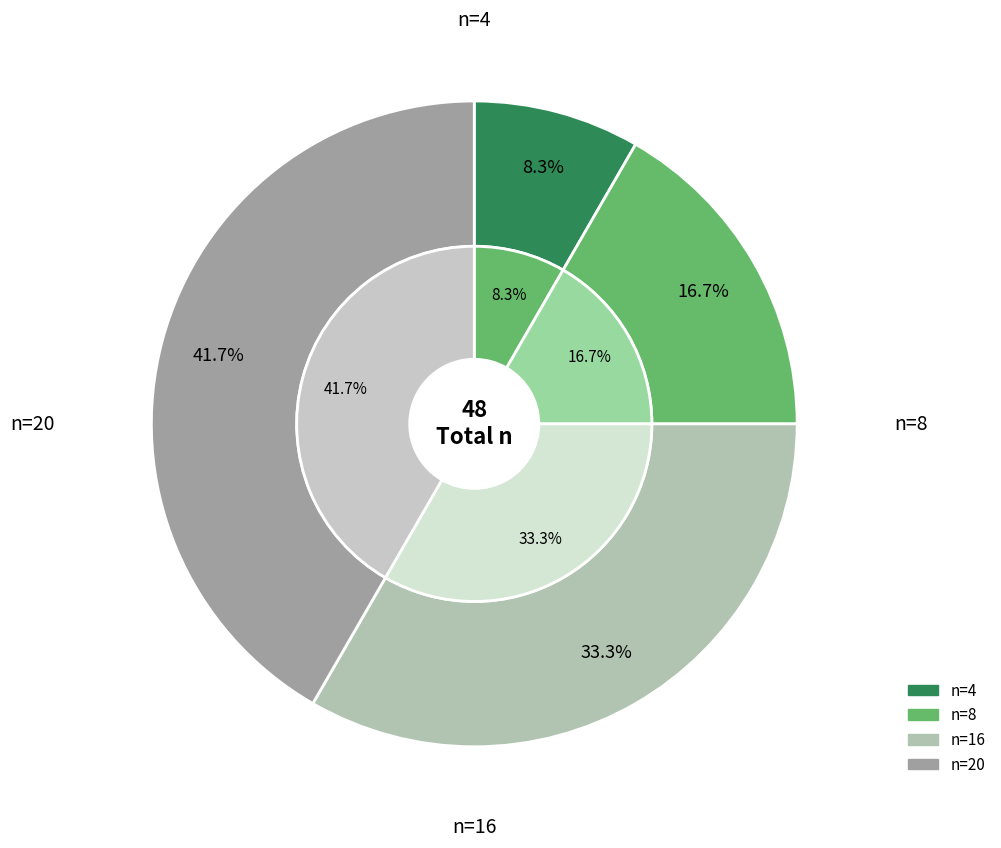

Is it true that n=4 is 8% of the pie?

True